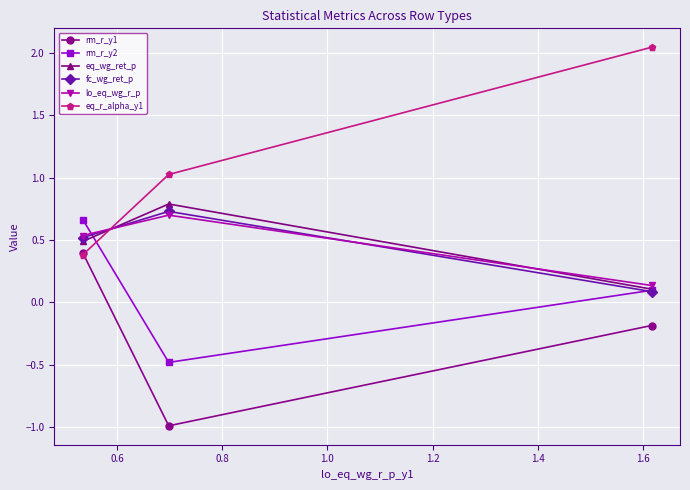

Which series has the largest range (max minus min)?

eq_r_alpha_y1